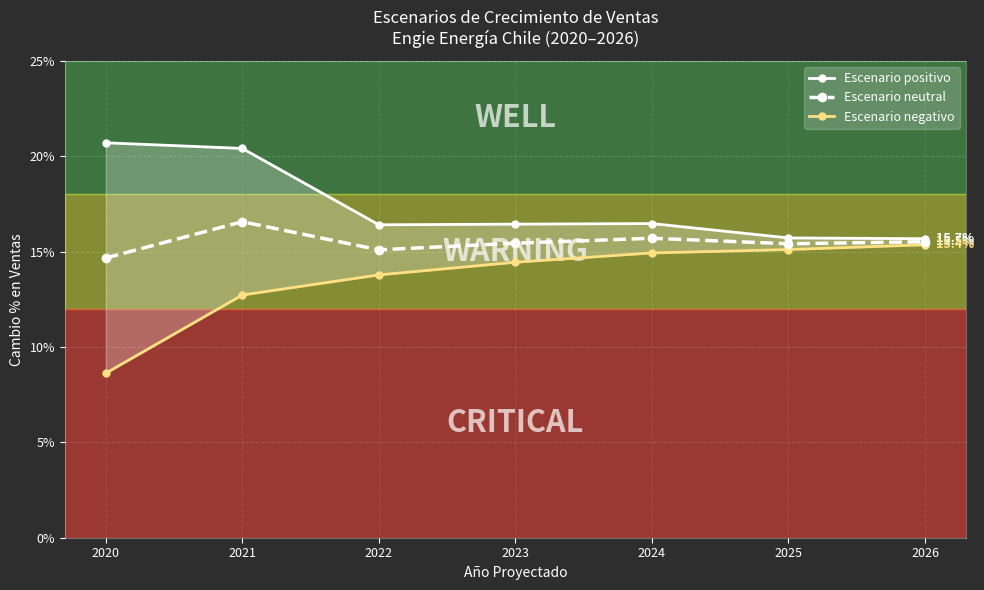

How many Escenario neutral values are between 0 and 1?

7